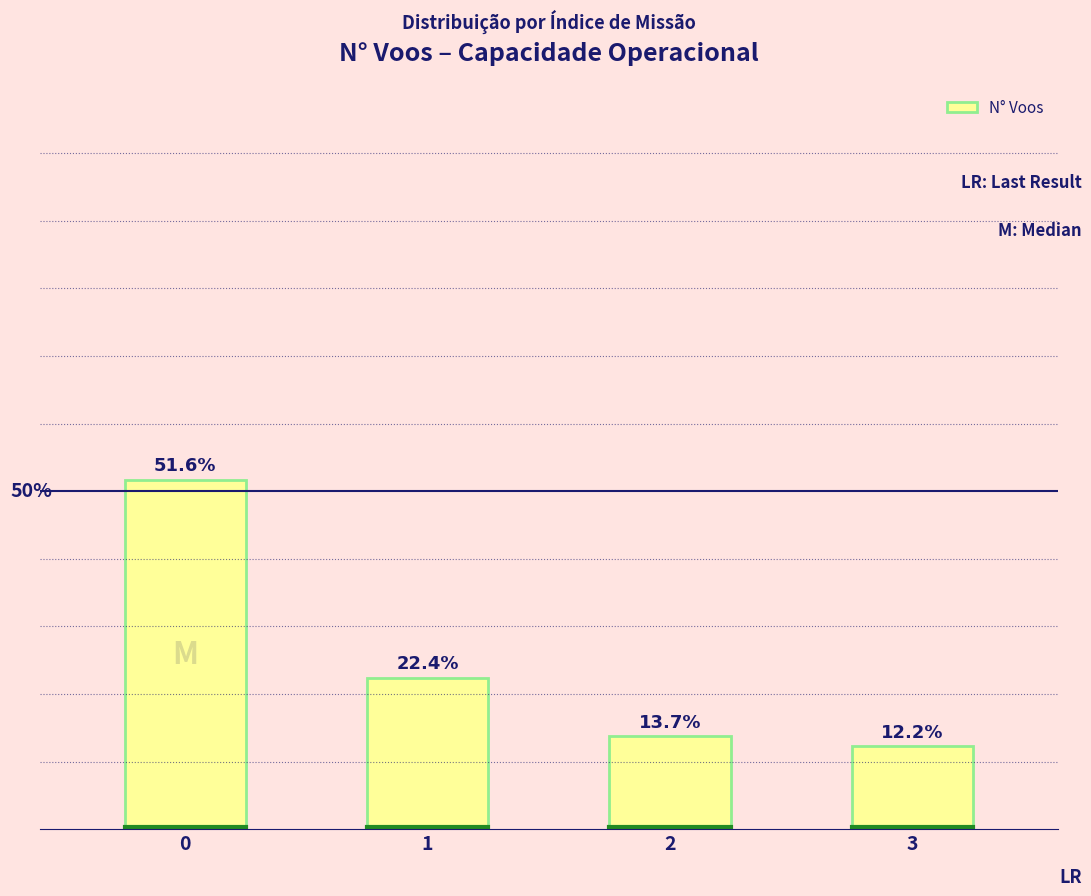

Rank the categories by value from lowest to highest.

3, 2, 1, 0